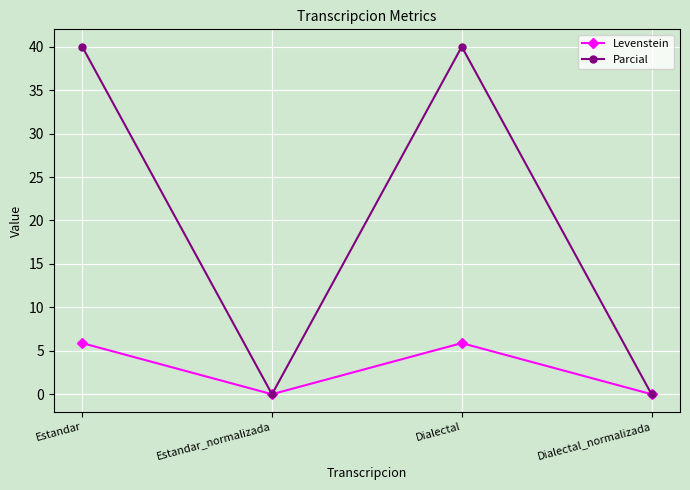

What is the difference between the Levenstein values at Estandar_normalizada and Dialectal?

5.9